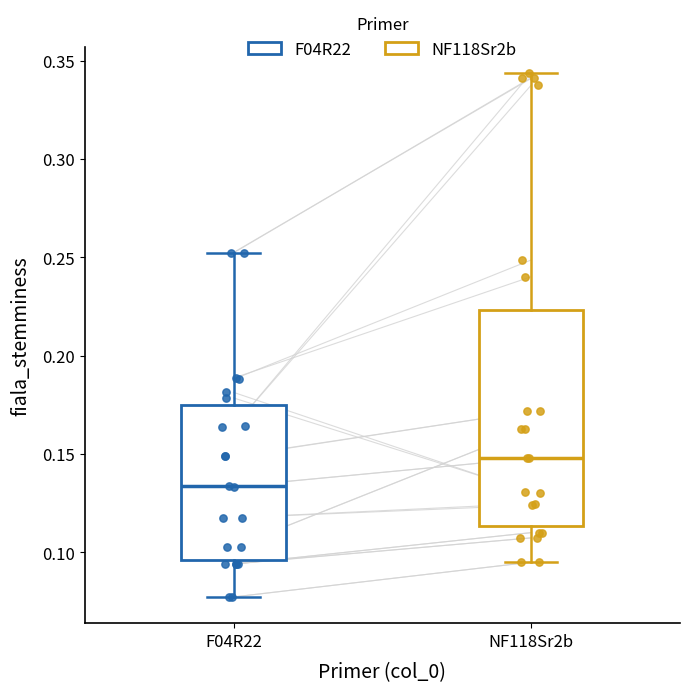

Which box's median line is the lowest?

F04R22